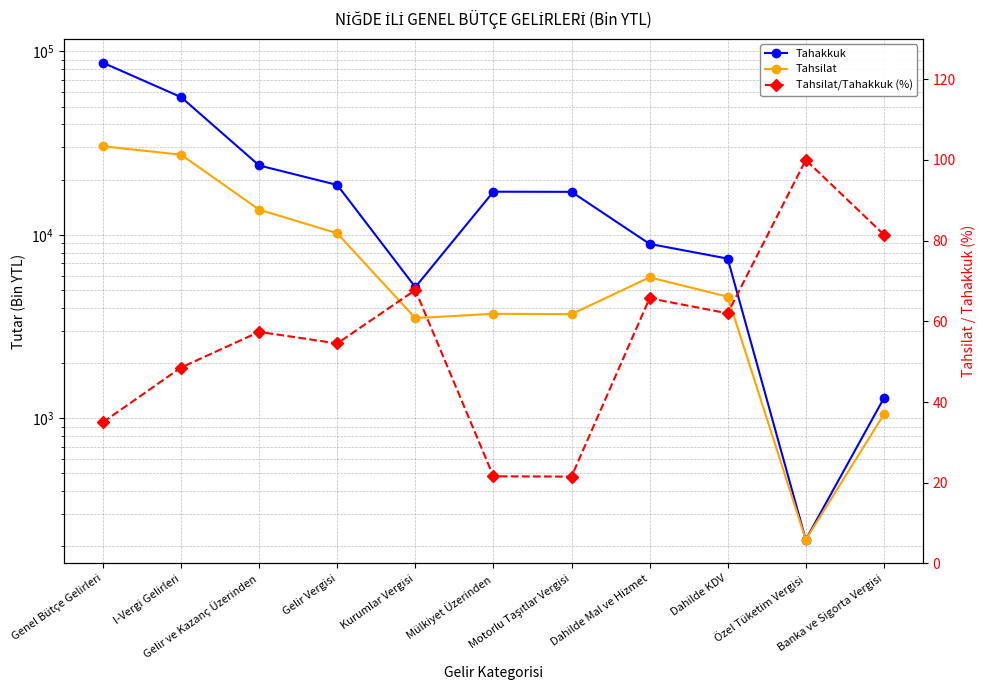

Which has a higher value, Genel Bütçe Gelirleri or Banka ve Sigorta Vergisi?

Genel Bütçe Gelirleri